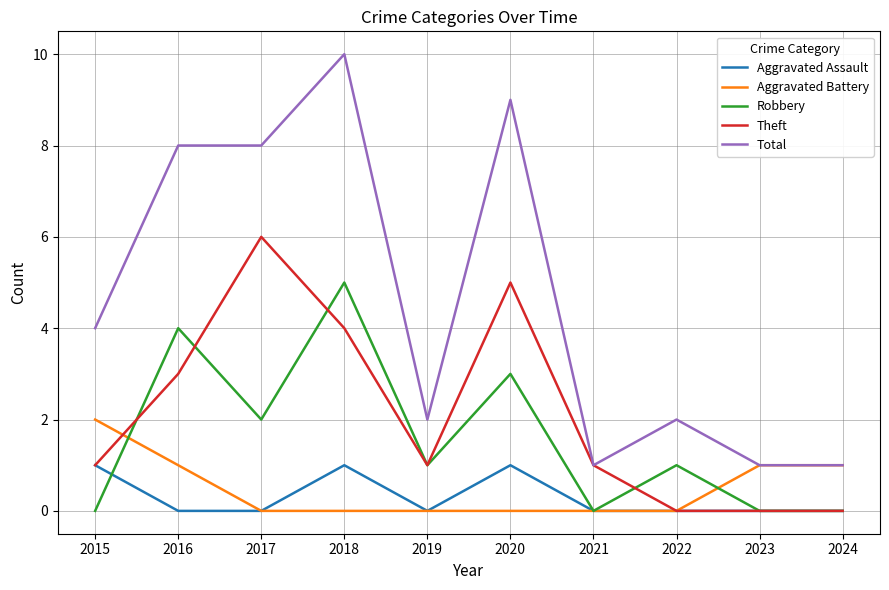

What is the total value across all series at 2020?

18